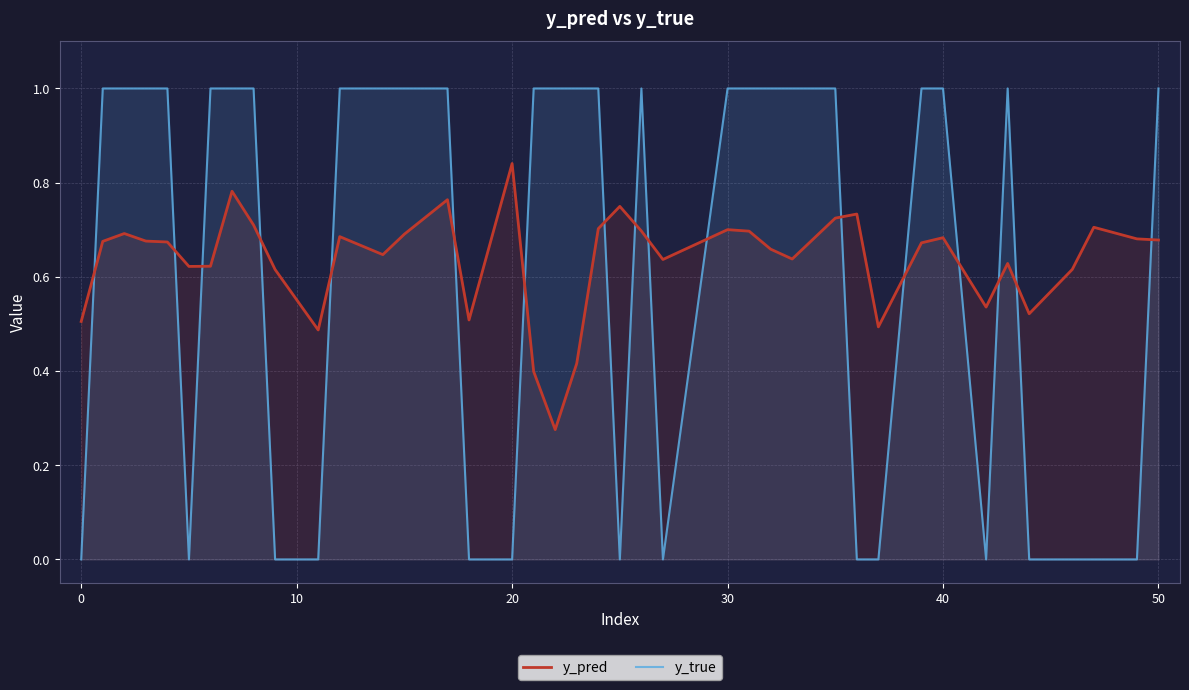

Rank the series by their maximum value, from highest to lowest.

y_true, y_pred